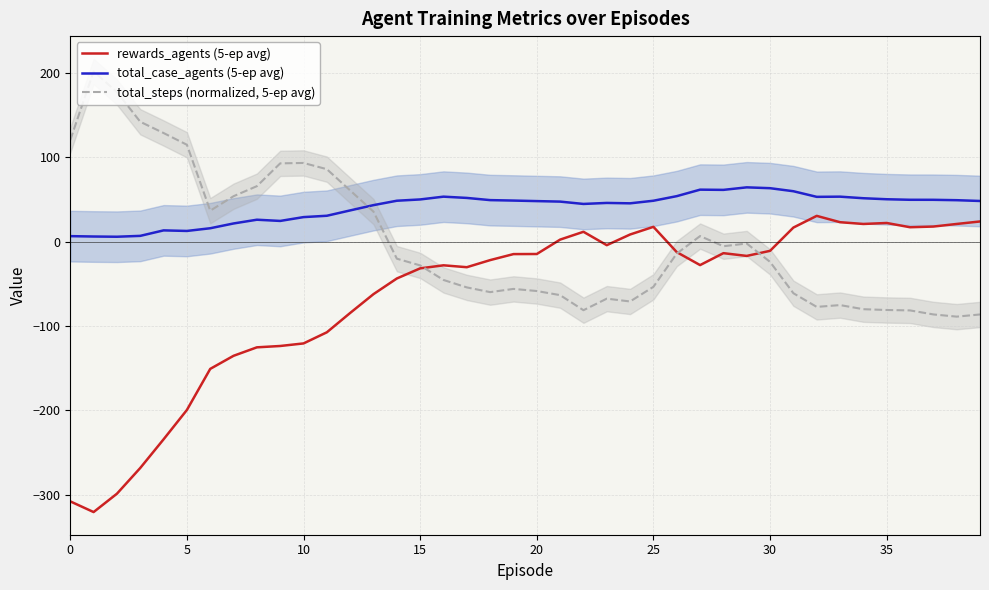

What is the label of the 37th point from the left?

36